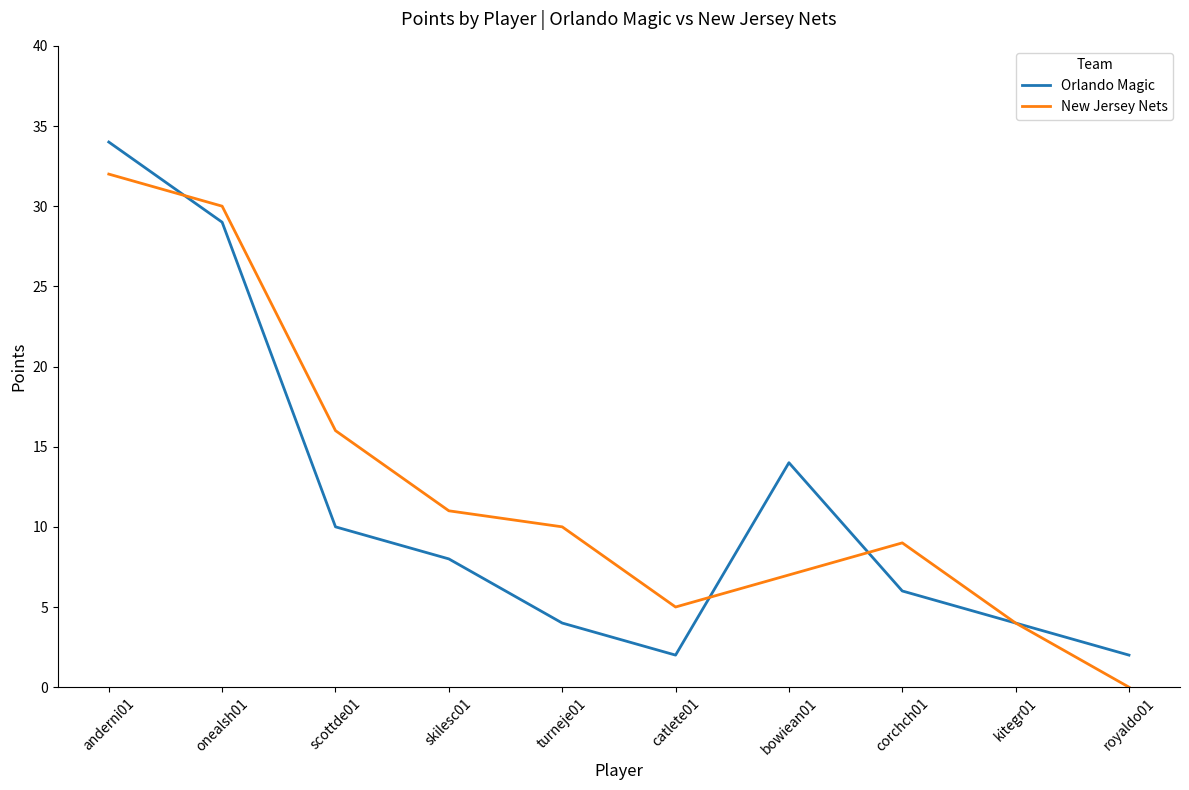

Which series changed the most between anderni01 and scottde01?

Orlando Magic